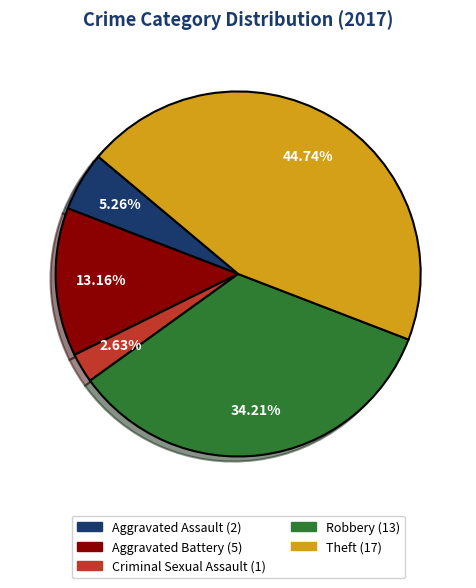

To the nearest percent, what is the difference between the Aggravated Assault and Robbery slice percentages?

29%